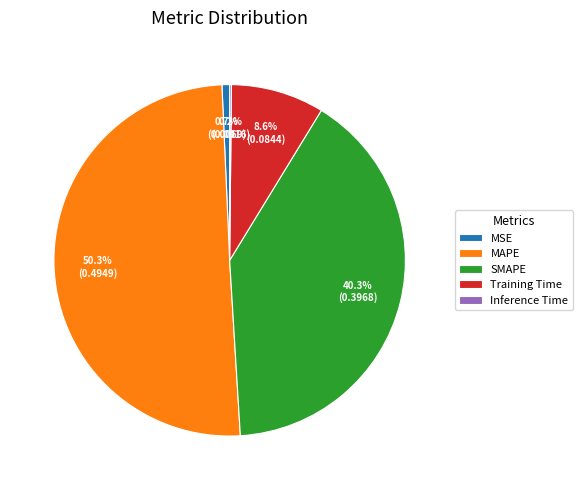

What is the majority slice?

MAPE